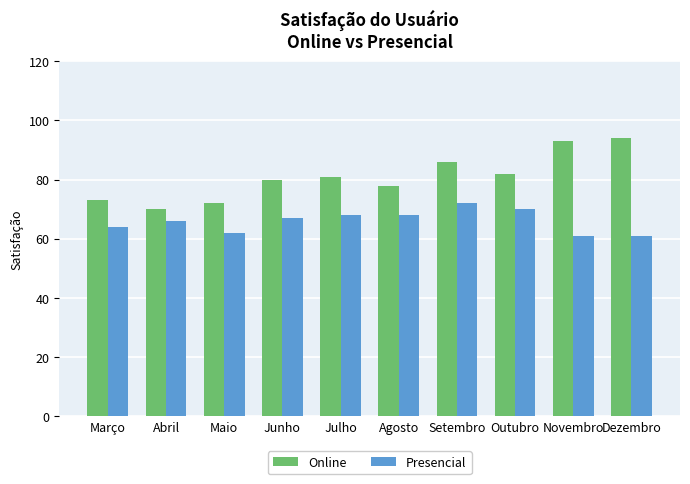

Reading left to right, transcribe all the data shown in this chart.

Online: Março=73	Abril=70	Maio=72	Junho=80	Julho=81	Agosto=78	Setembro=86	Outubro=82	Novembro=93	Dezembro=94
Presencial: Março=64	Abril=66	Maio=62	Junho=67	Julho=68	Agosto=68	Setembro=72	Outubro=70	Novembro=61	Dezembro=61